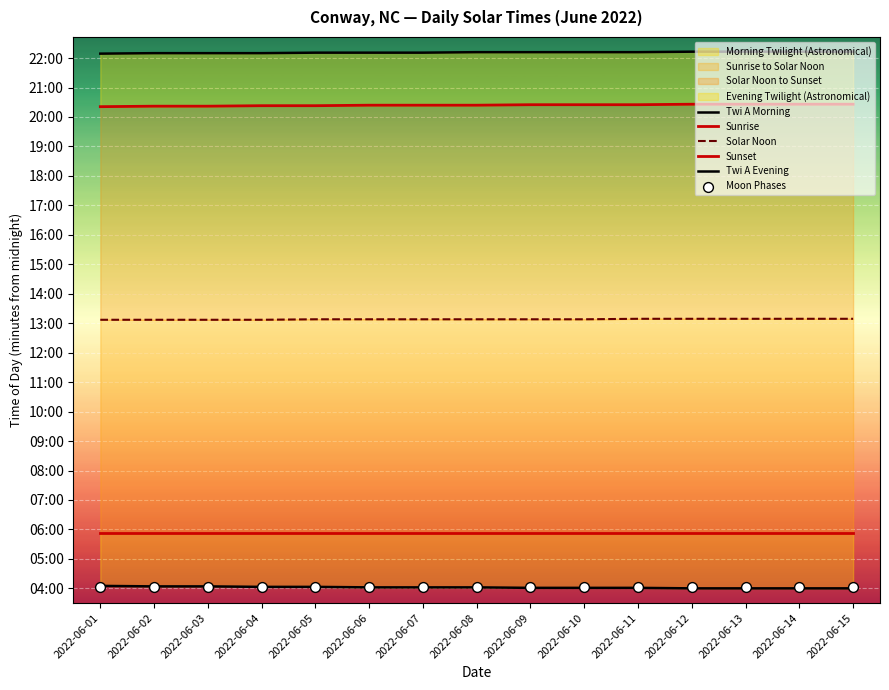

Which series contains the highest Y value?

Twi A Evening